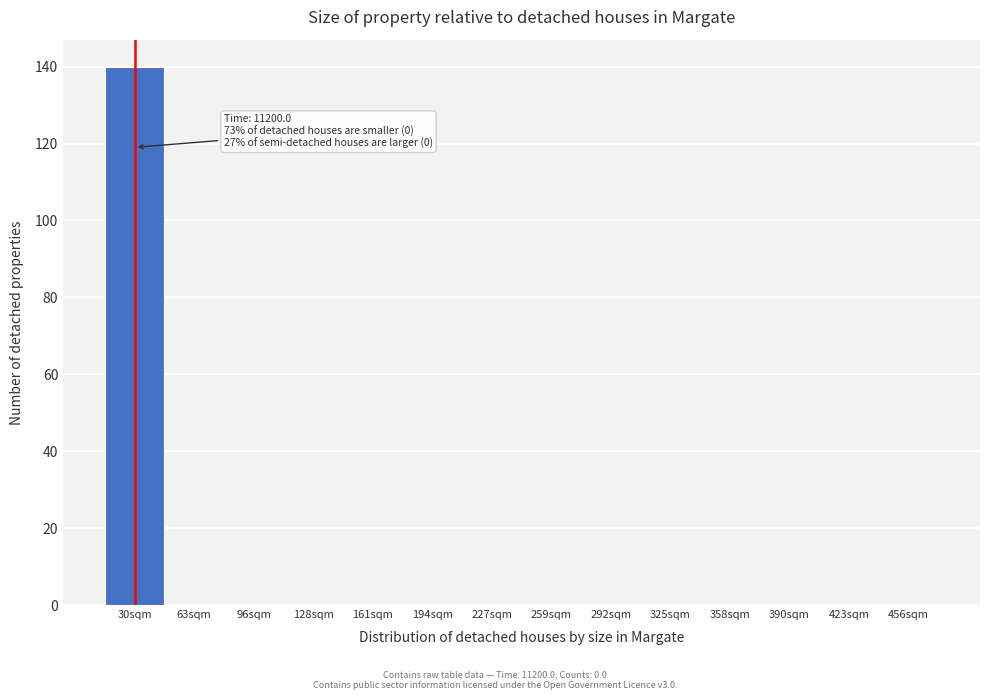

Reading left to right, extract all data points from this chart.

30sqm=140	63sqm=0	96sqm=0	128sqm=0	161sqm=0	194sqm=0	227sqm=0	259sqm=0	292sqm=0	325sqm=0	358sqm=0	390sqm=0	423sqm=0	456sqm=0